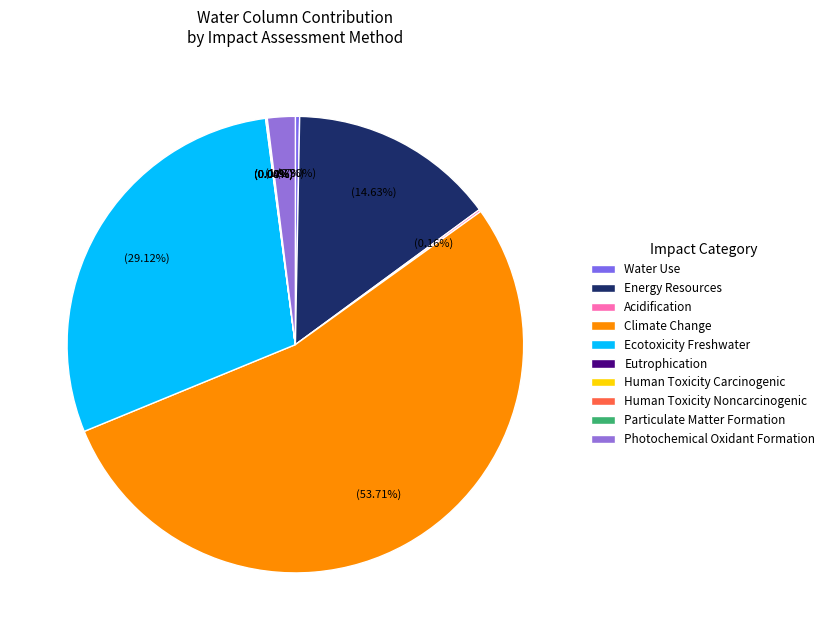

Is it true that Eutrophication is 1% of the pie?

False